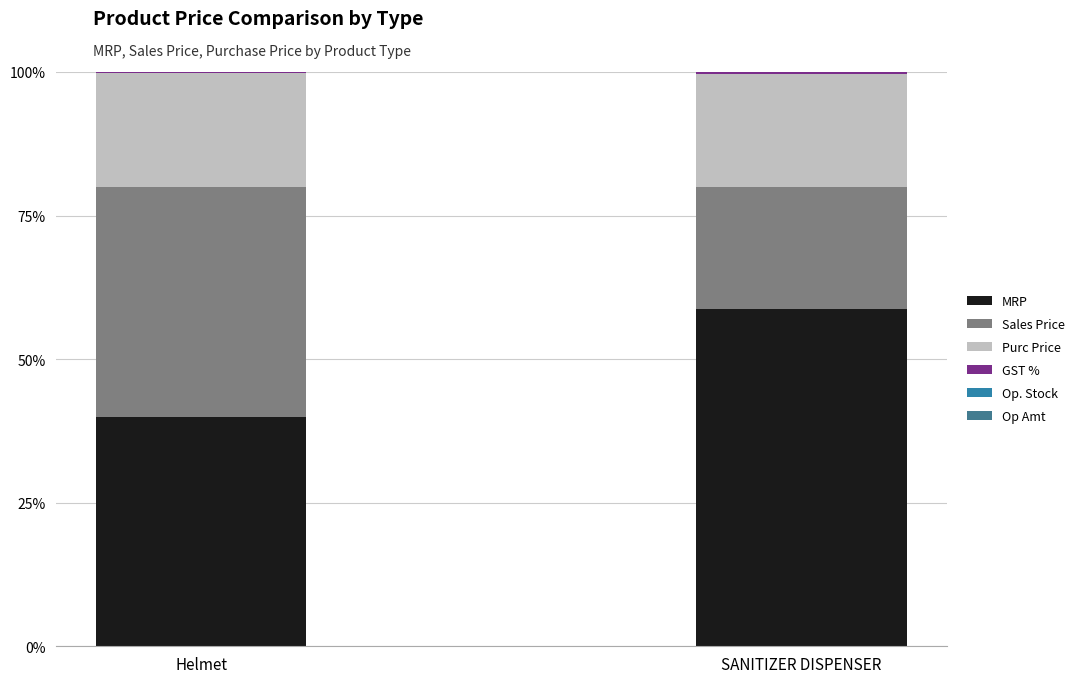

Are the bars grouped side by side (vs. stacked)?

No